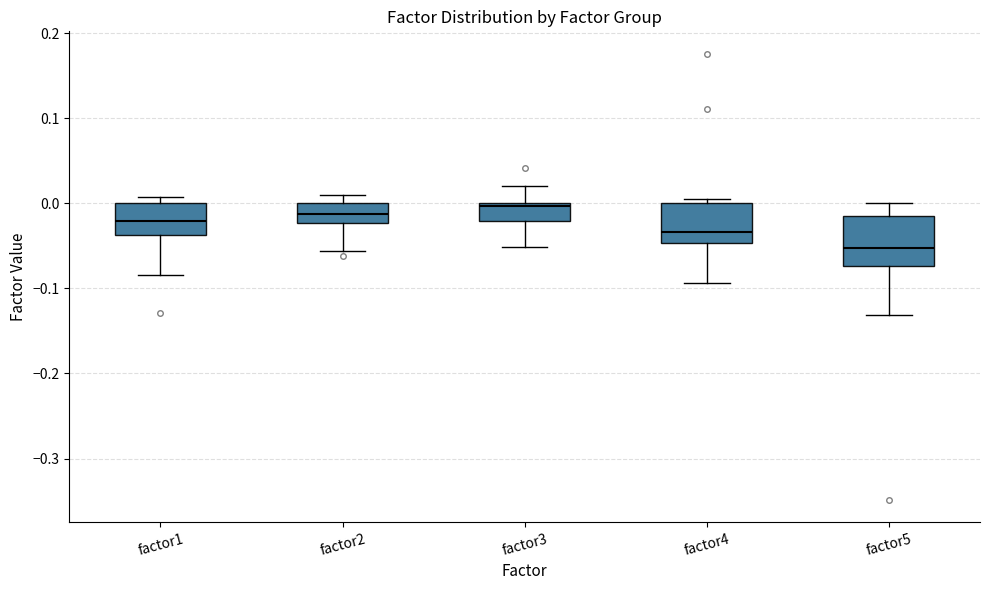

Which box has the lowest median line?

factor5